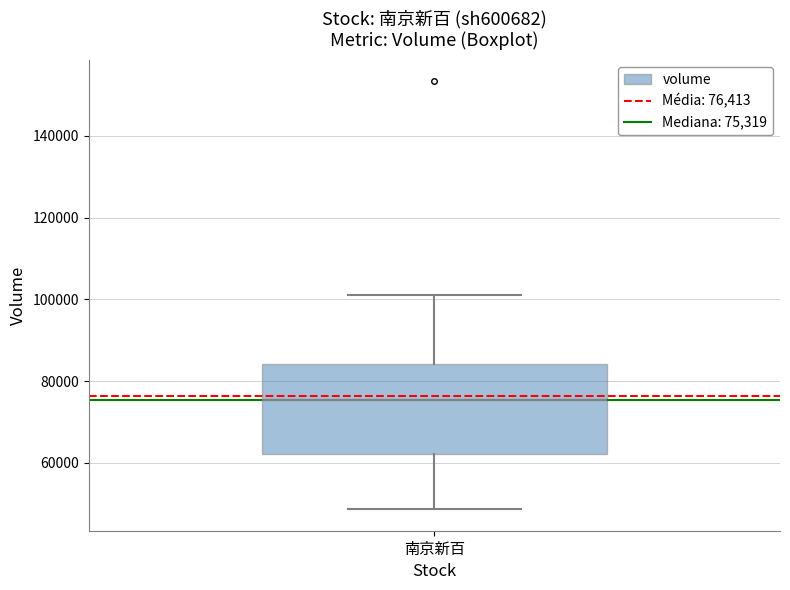

Read this box plot against the y-axis: the position of the median line, the range covered by the box, and the ends of both whiskers. The values are not printed on the chart, so give them approximately, as read against the axis.

median 76000, box 62000 to 84000, whiskers 48000 to 102000